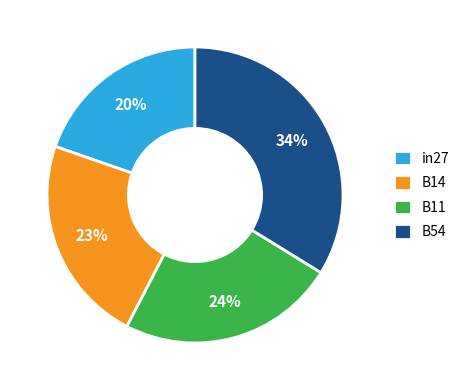

Which category has the biggest portion of the pie?

B54